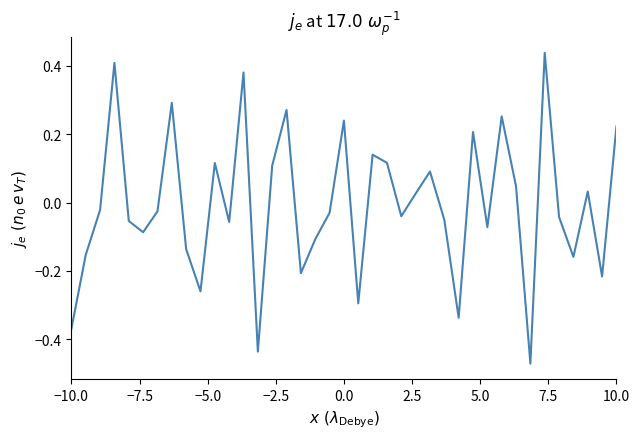

Is this an area chart (filled region under the line)?

No